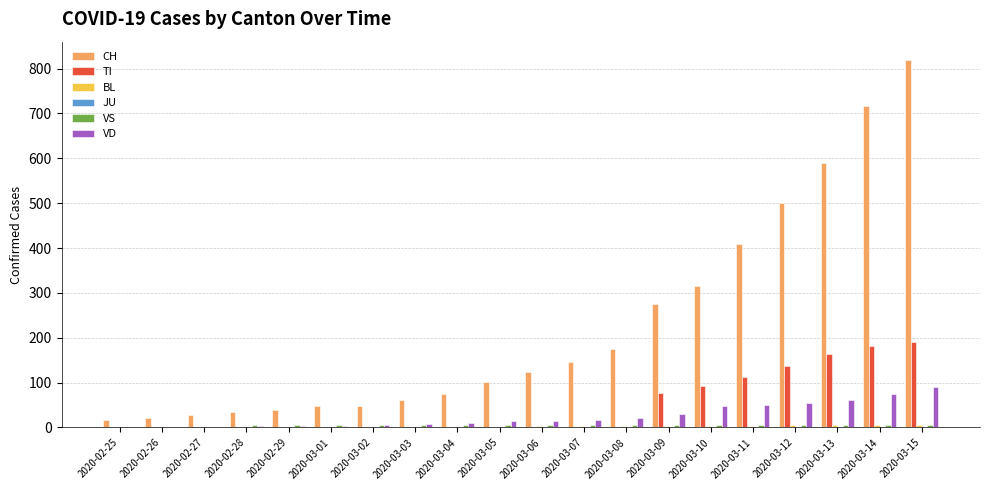

Which series has the largest total across all categories?

CH